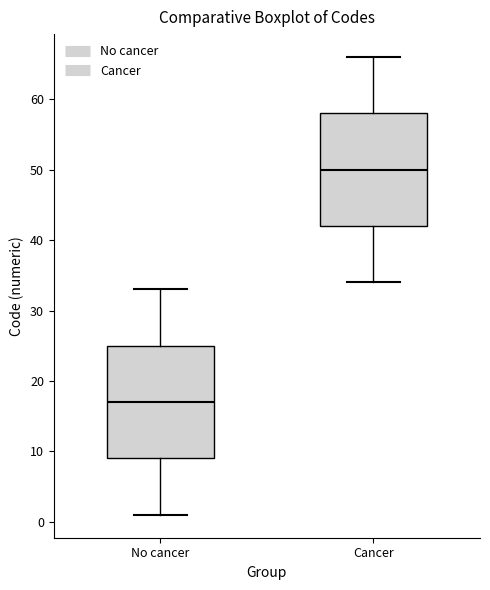

Where is the lower edge of the box for Cancer on the y-axis? The values are not printed on the chart, so give them approximately, as read against the axis.

42